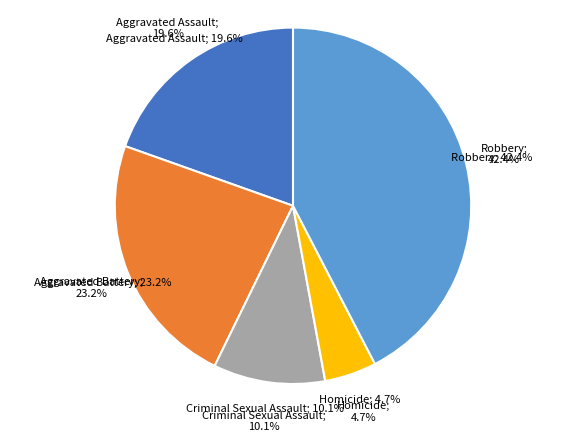

Rank the categories by value from lowest to highest.

Homicide, Criminal Sexual Assault, Aggravated Assault, Aggravated Battery, Robbery